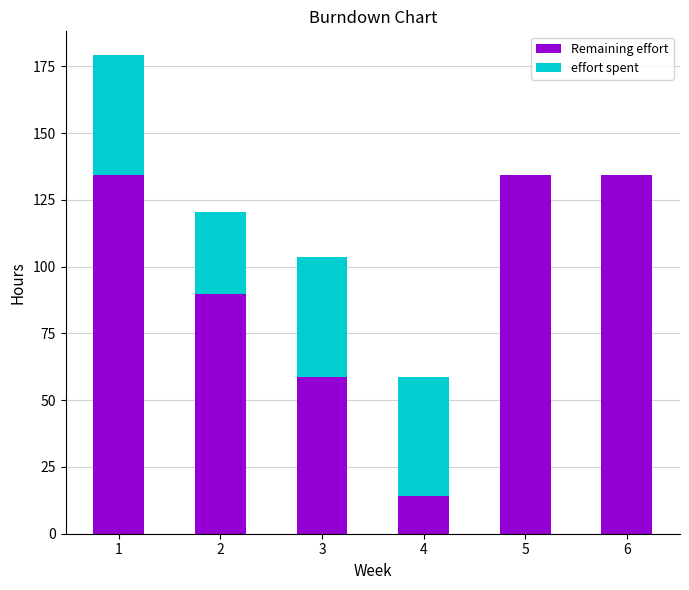

Is it true that Remaining effort equals 134.4 at 5?

True